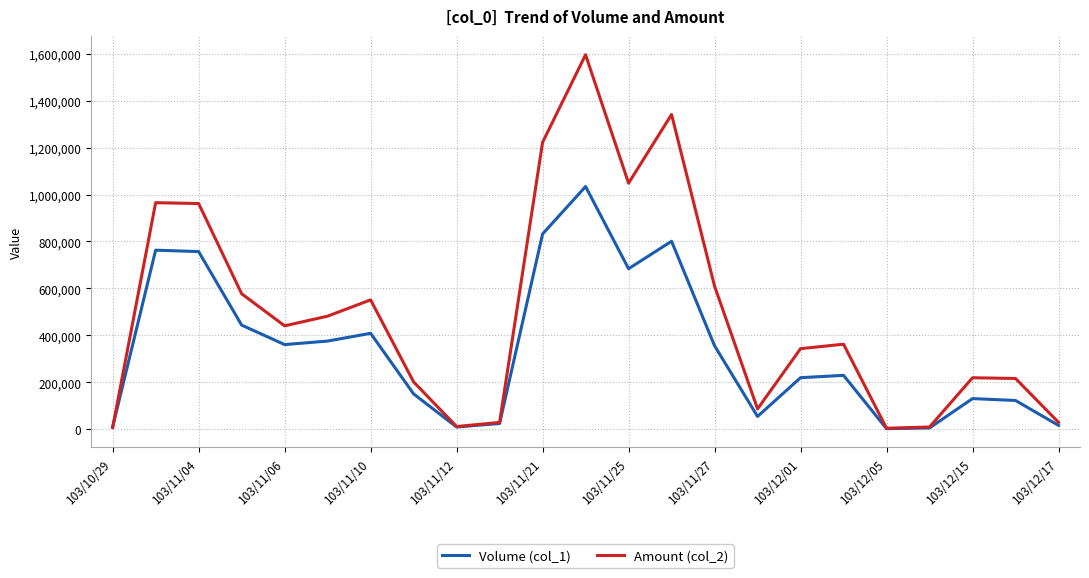

What is the sum of all Volume (col_1) values?

7798000